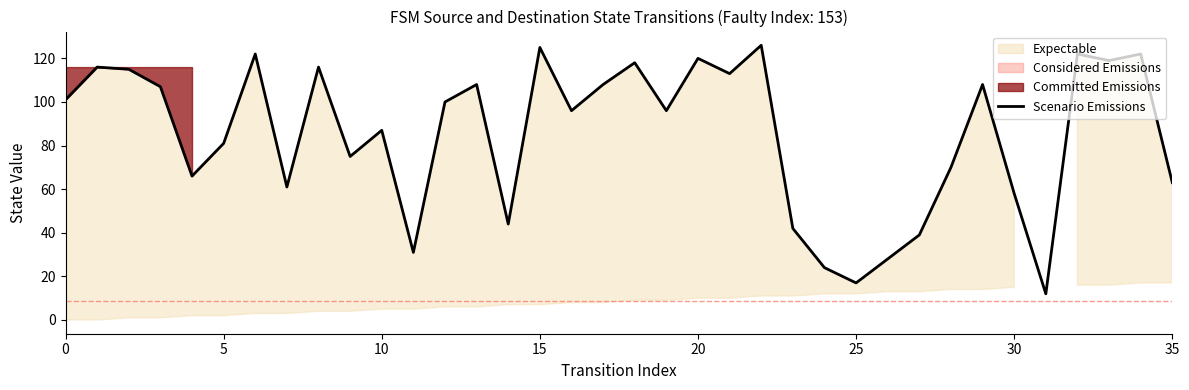

What is the sum of the values at 12 and 10?

187